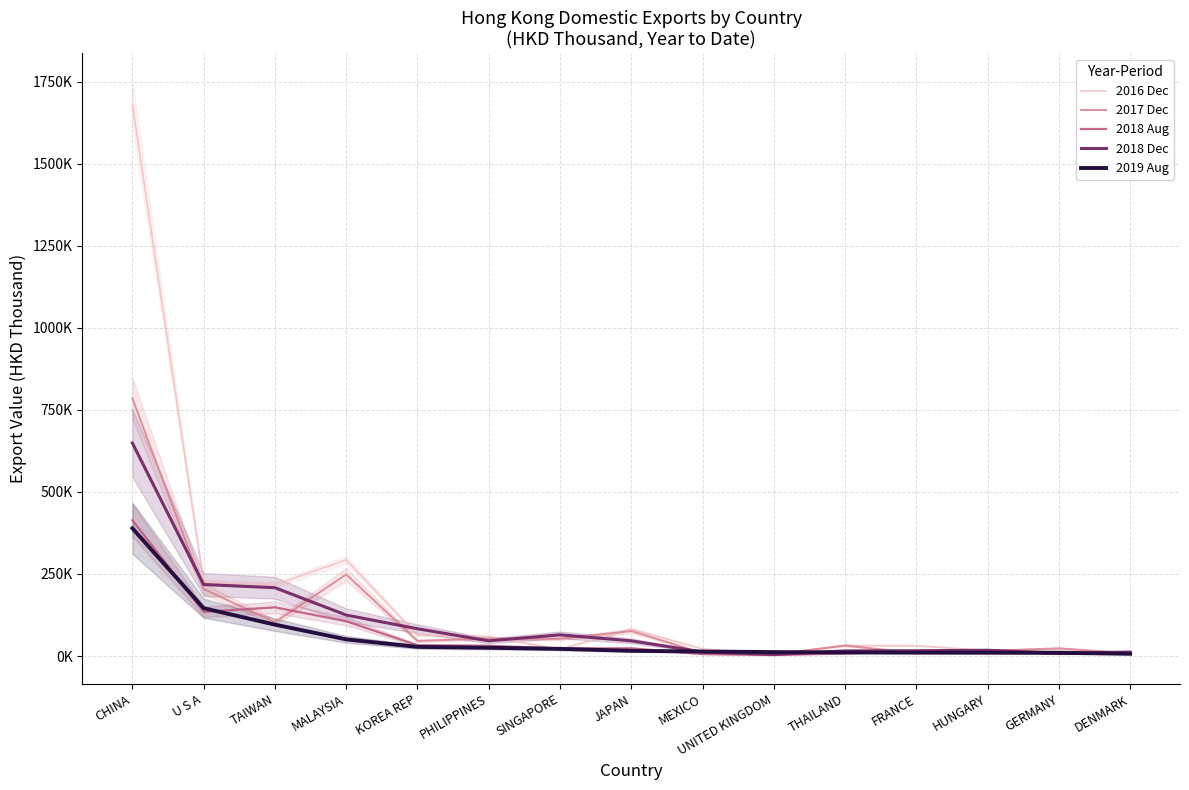

Which series changed the most between FRANCE and HUNGARY?

2016 Dec